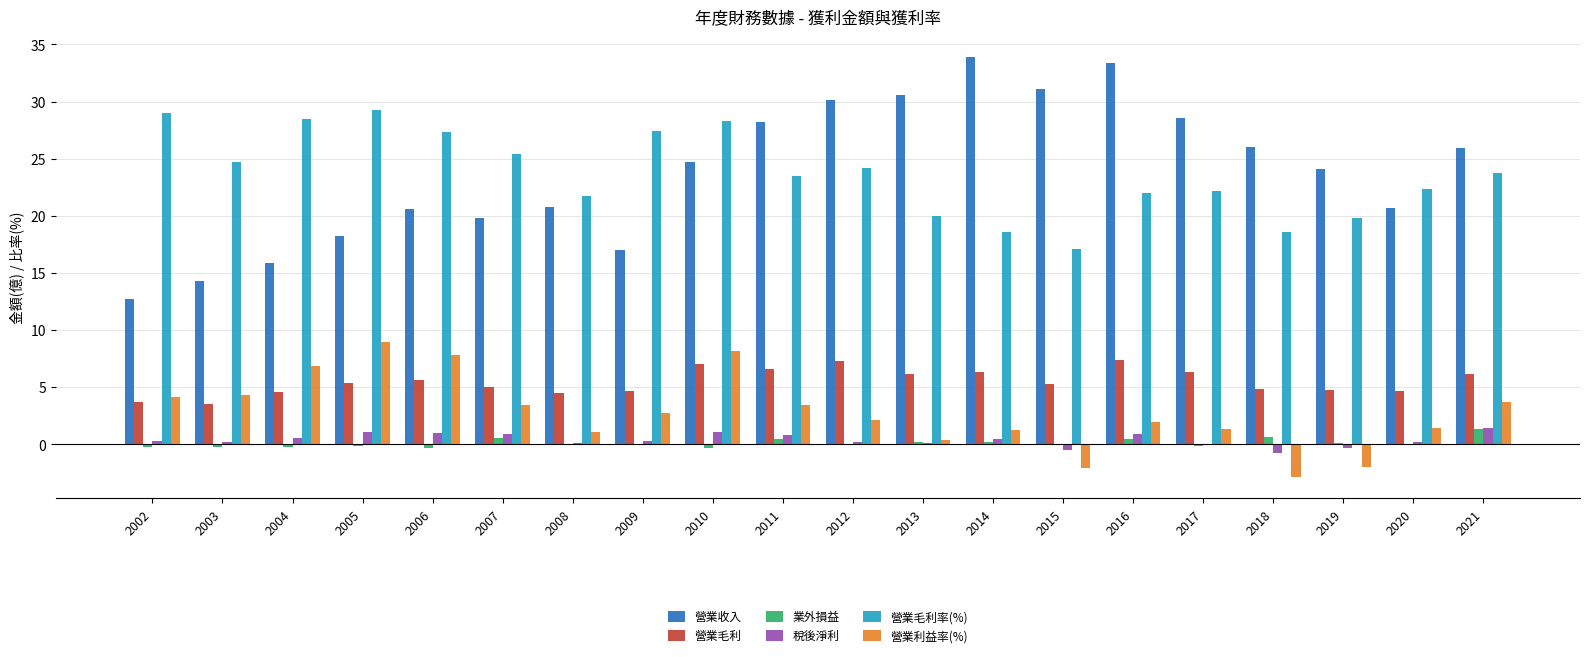

What is the sum of all 營業毛利率(%) values?

473.6